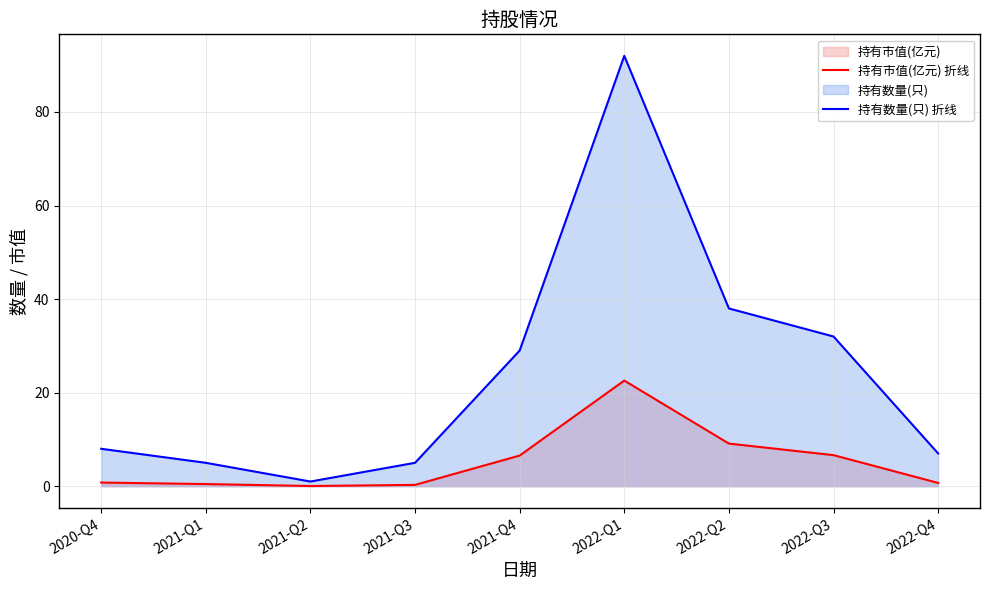

Reading left to right, what are all the values shown in this chart?

持有市值(亿元) 折线: 2020-Q4=0.8	2021-Q1=0.5	2021-Q2=0.0	2021-Q3=0.3	2021-Q4=6.5	2022-Q1=22.6	2022-Q2=9.1	2022-Q3=6.6	2022-Q4=0.7
持有数量(只) 折线: 2020-Q4=8.0	2021-Q1=5.0	2021-Q2=1.0	2021-Q3=5.0	2021-Q4=29.0	2022-Q1=92.0	2022-Q2=38.0	2022-Q3=32.0	2022-Q4=7.0